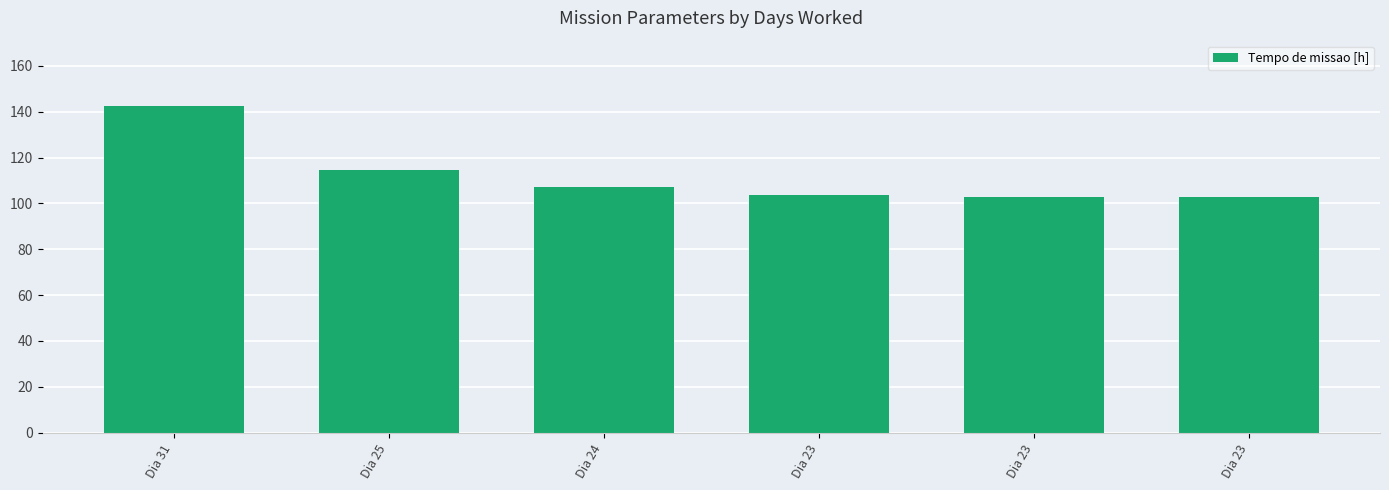

Which label corresponds to the smallest value in the chart?

Dia 23